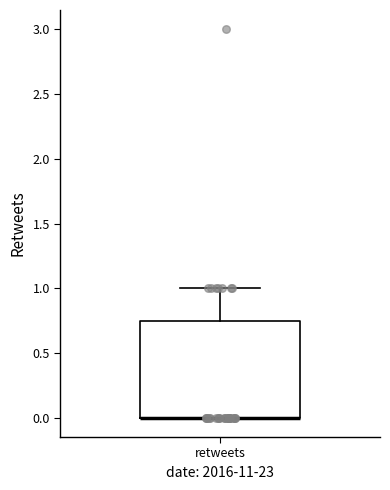

Read this box plot against the y-axis: the position of the median line, the range covered by the box, and the ends of both whiskers. The values are not printed on the chart, so give them approximately, as read against the axis.

median 0.00 (drawn on the box's lower edge), box 0.00 to 0.75, whiskers 0.00 to 1.00